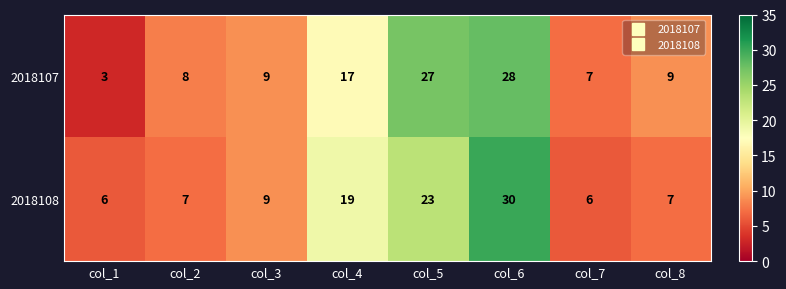

What is the sum of the 2018107 values at col_5 and col_2?

35